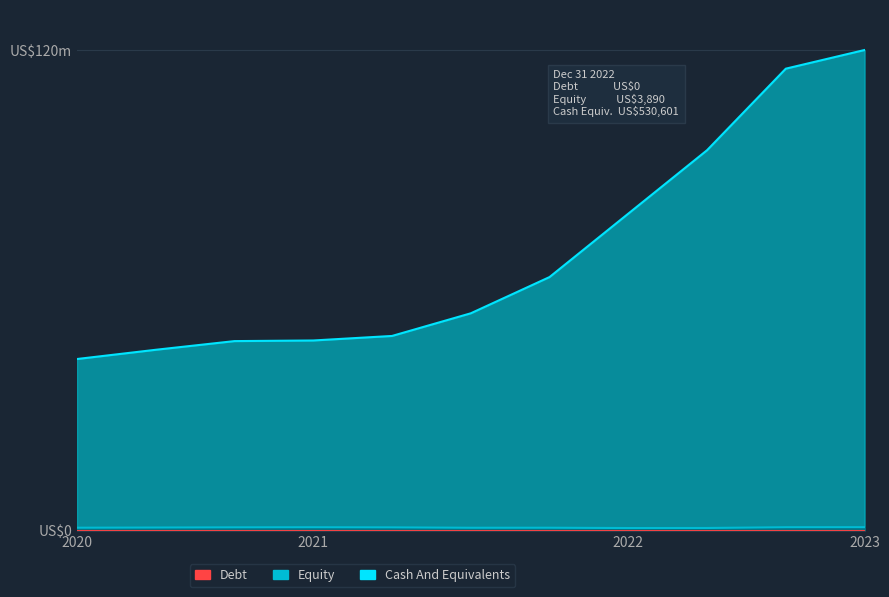

True or false: Equity and Cash And Equivalents intersect in this chart.

False